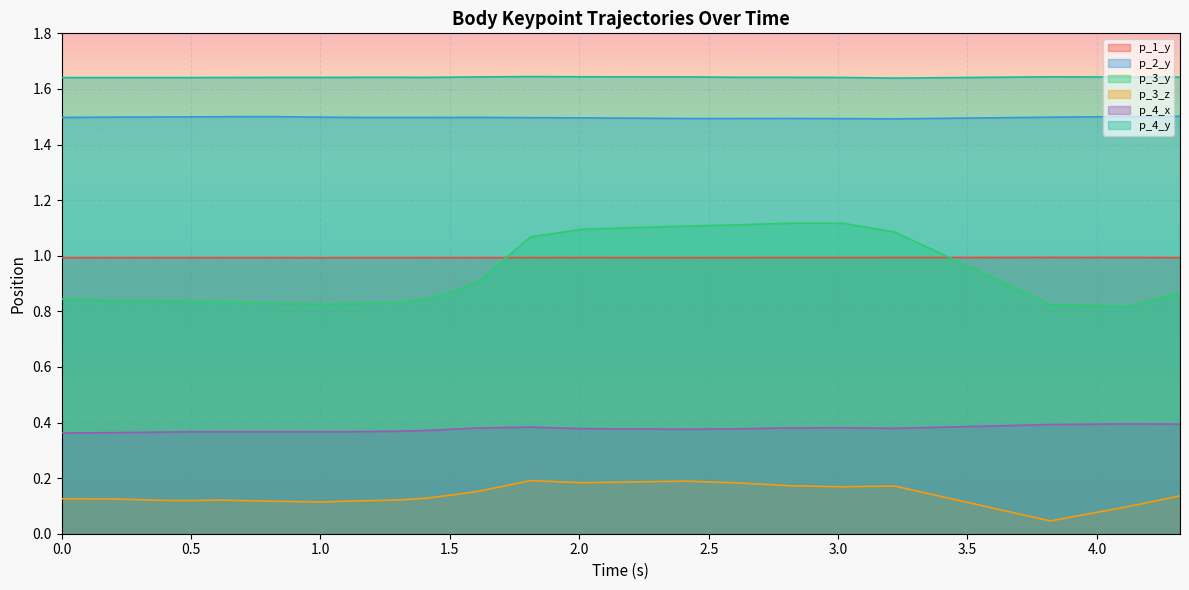

At which category is the sum across all series the highest?

2.41414737701416